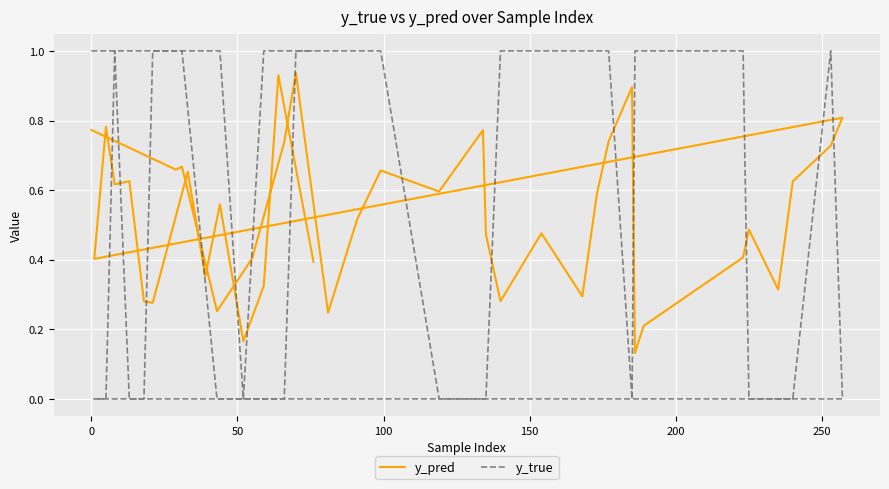

What is the maximum value shown in the chart?

1.0